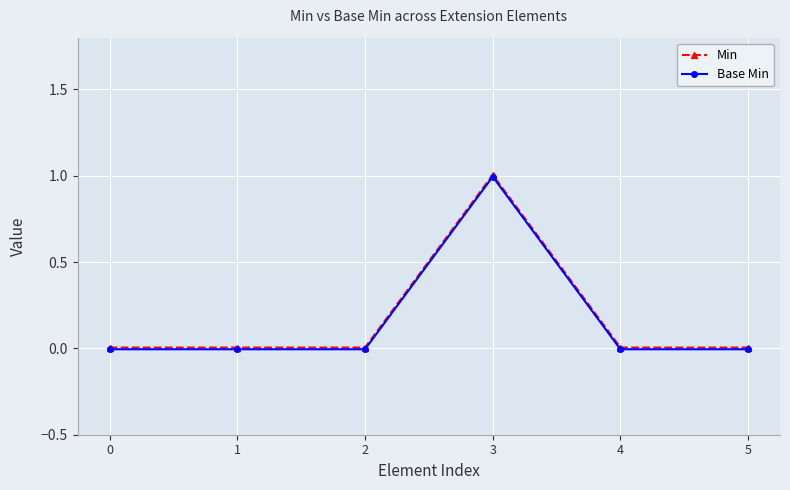

How many distinct data groups are displayed?

2